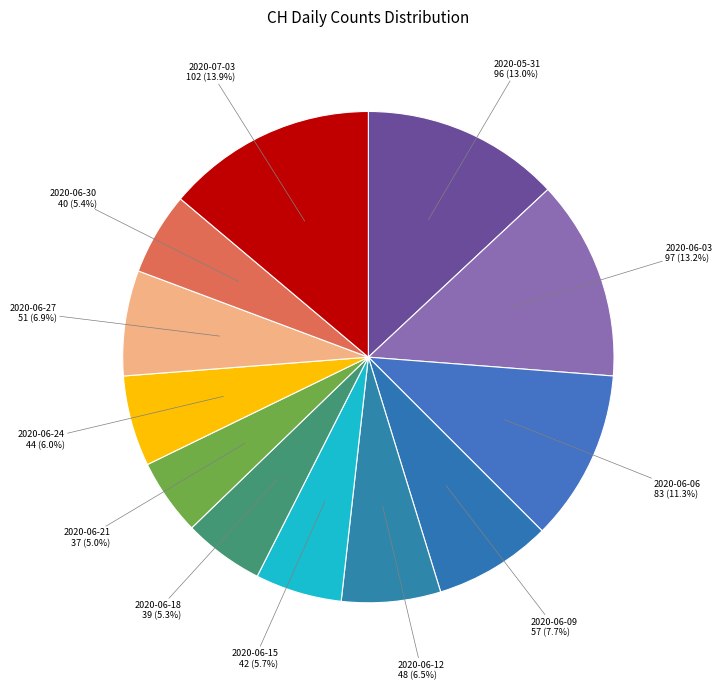

Count the number of slices in the pie.

12